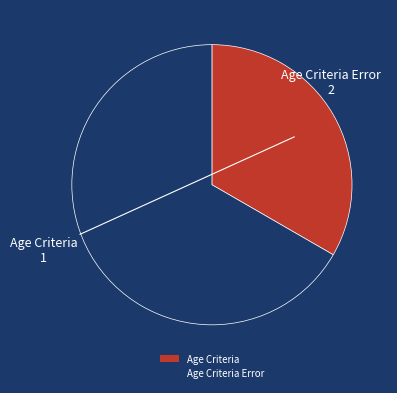

Which category has the smallest portion of the pie?

Age Criteria